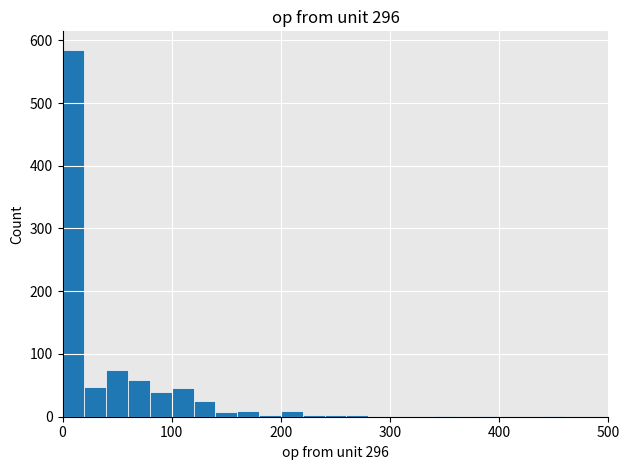

Around what value on the x-axis is the tallest bar? Give the approximate position of its centre, as read against the axis.

10